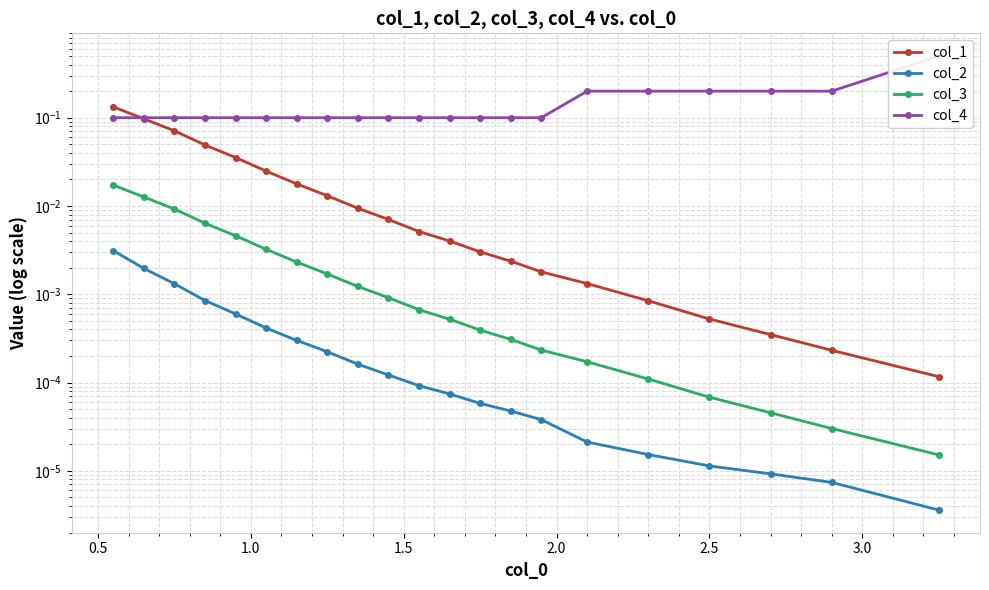

What is the difference between the highest and lowest values at 1.5?

0.1